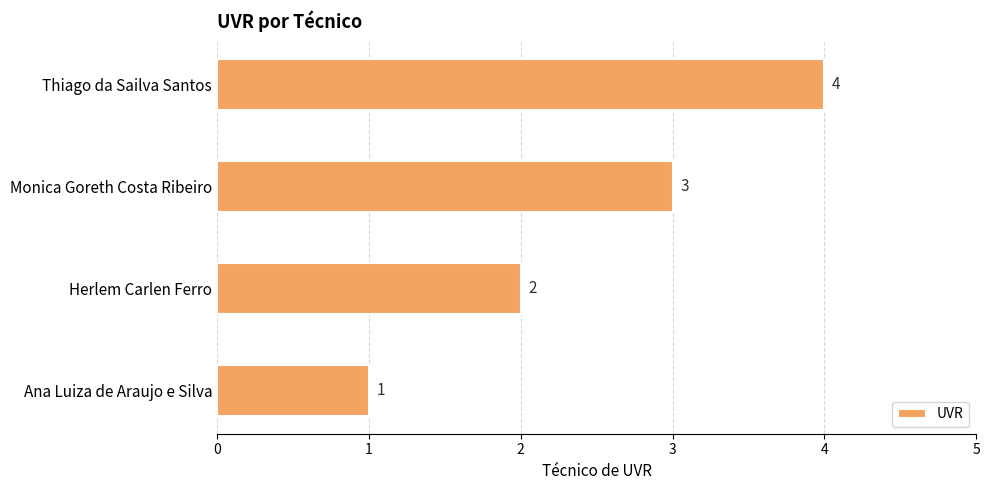

The value at Herlem Carlen Ferro is 2. True or false?

True